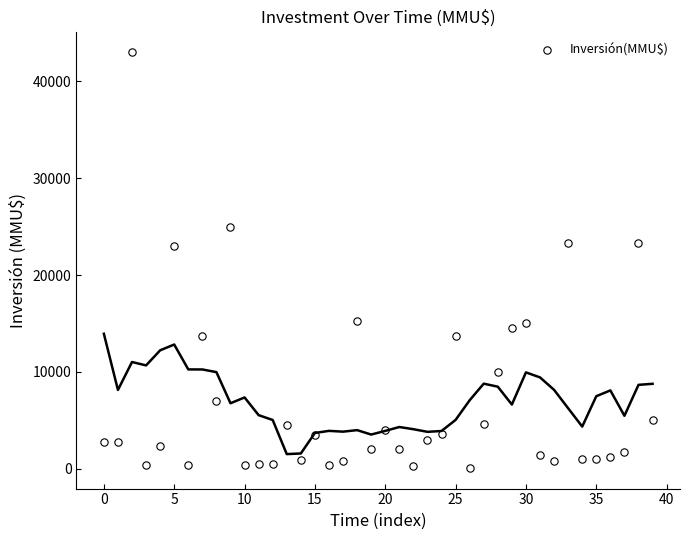

What is the range of Y values (max minus min)?

42900